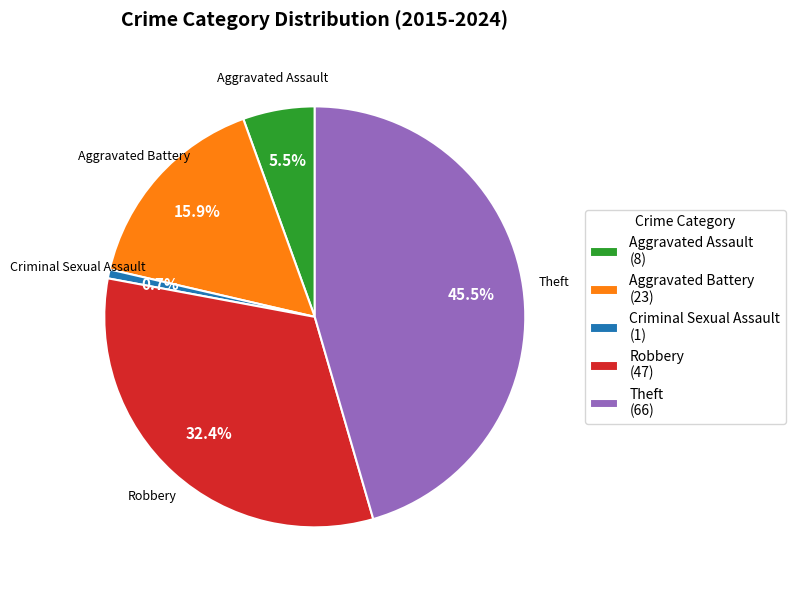

Does Theft represent more than half of the total?

No